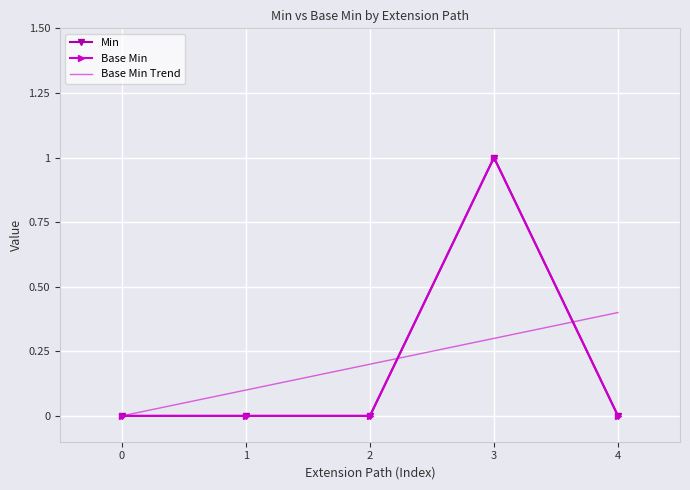

Between 0 and 4, which series saw the biggest shift?

Base Min Trend